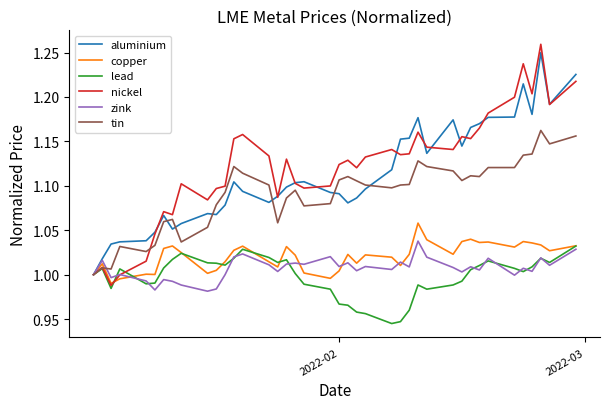

Which series has the widest spread of values?

nickel